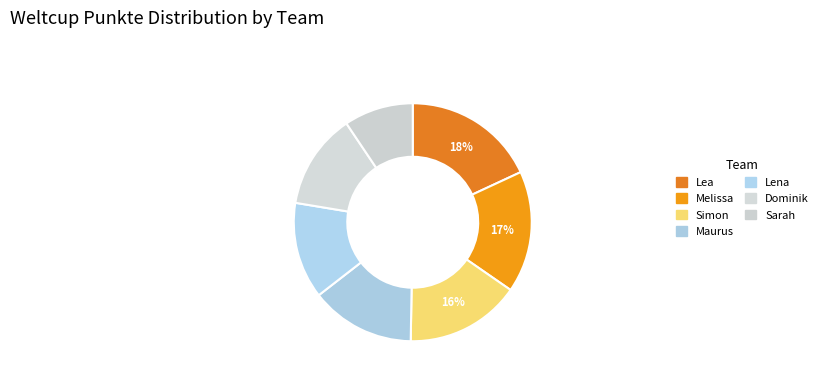

Is it true that Lena is 13% of the pie?

True